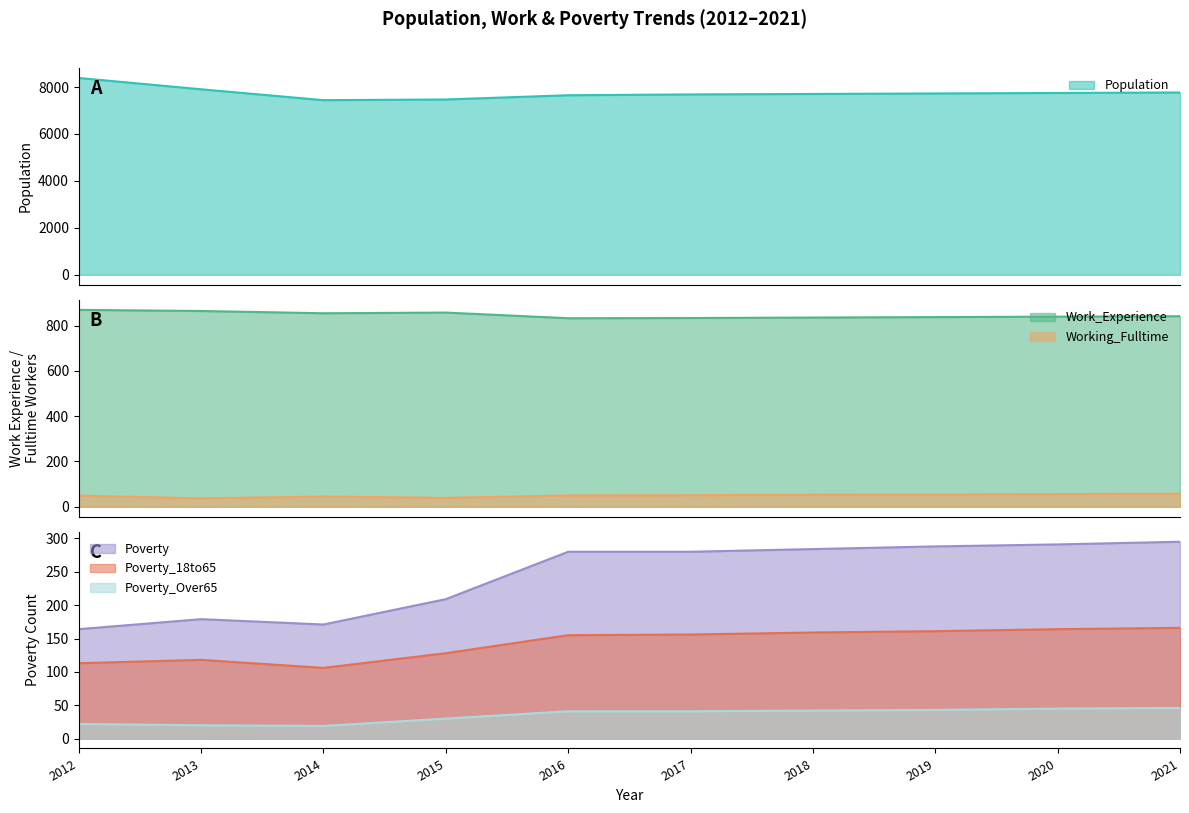

What is the maximum value for Poverty_18to65?

166